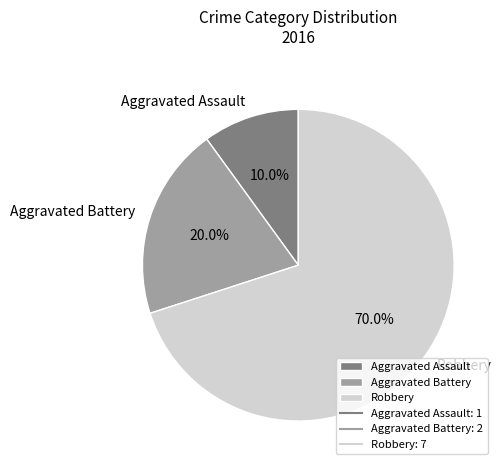

Rank the categories by value from lowest to highest.

Aggravated Assault, Aggravated Battery, Robbery